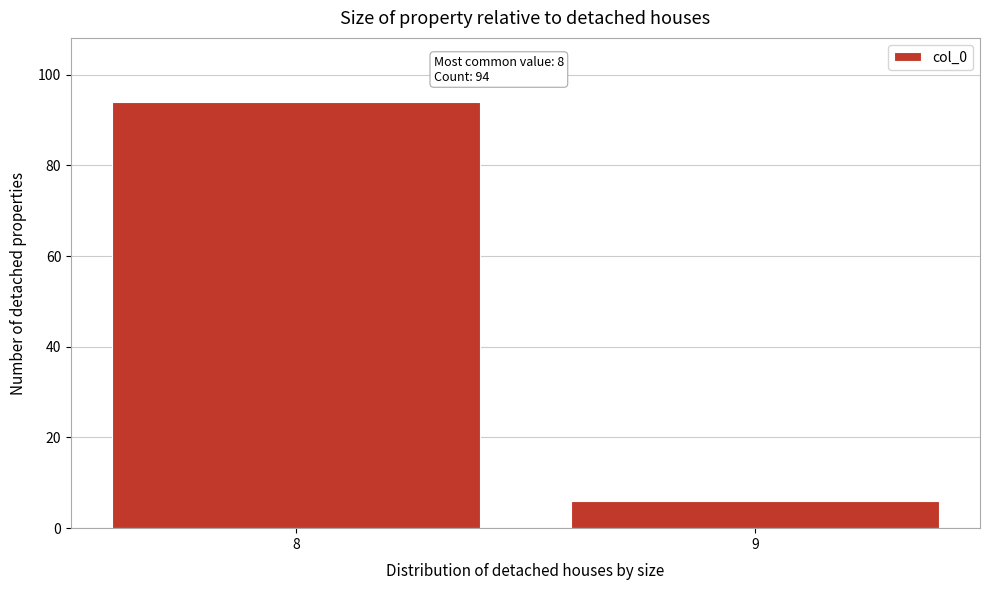

Reading right to left, transcribe all the data shown in this chart.

6	94